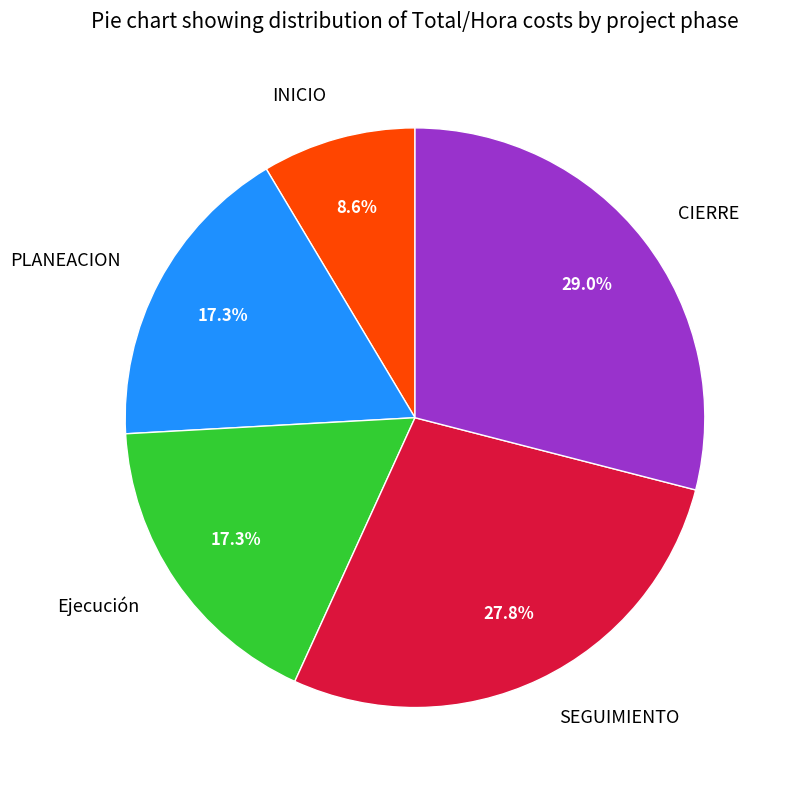

To the nearest percent, what portion does INICIO represent?

9%